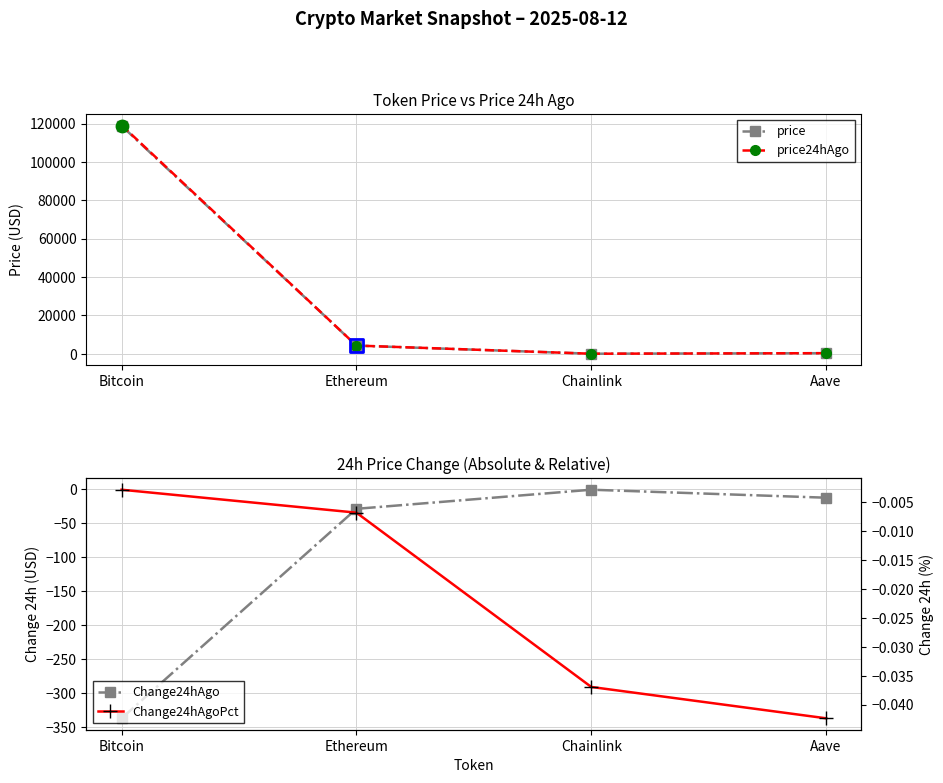

At how many categories does at least one series exceed 69751?

1